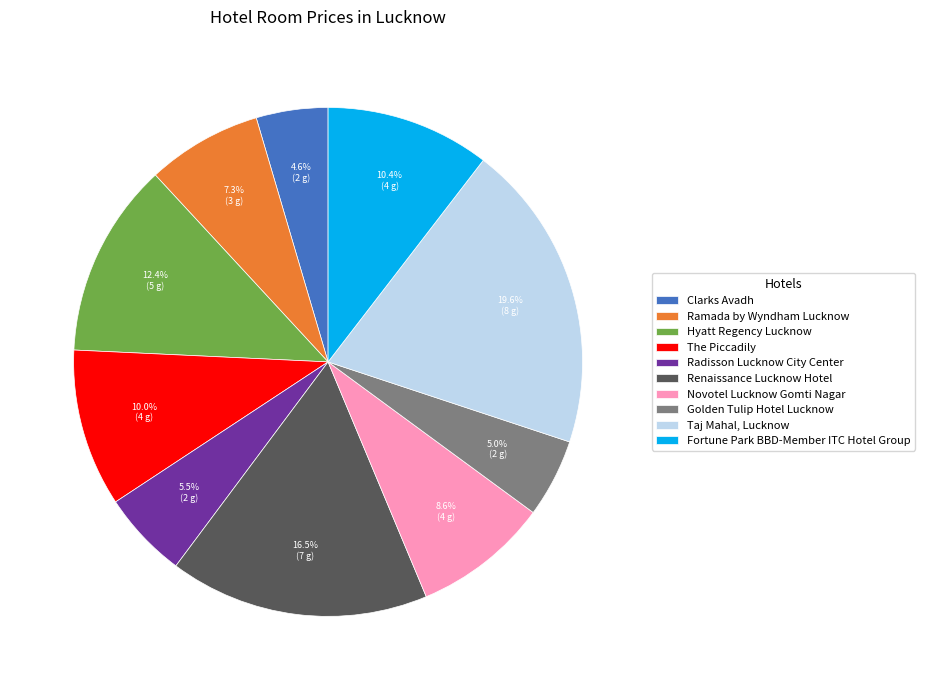

The Ramada by Wyndham Lucknow slice represents 1% of the pie. True or false?

False